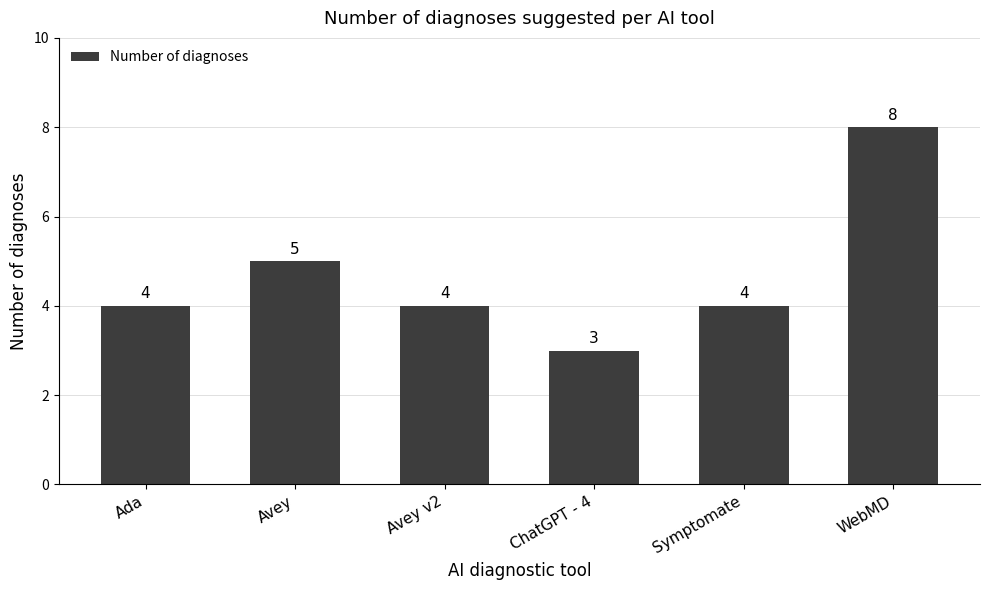

Count the values in the range 4 to 5.

4